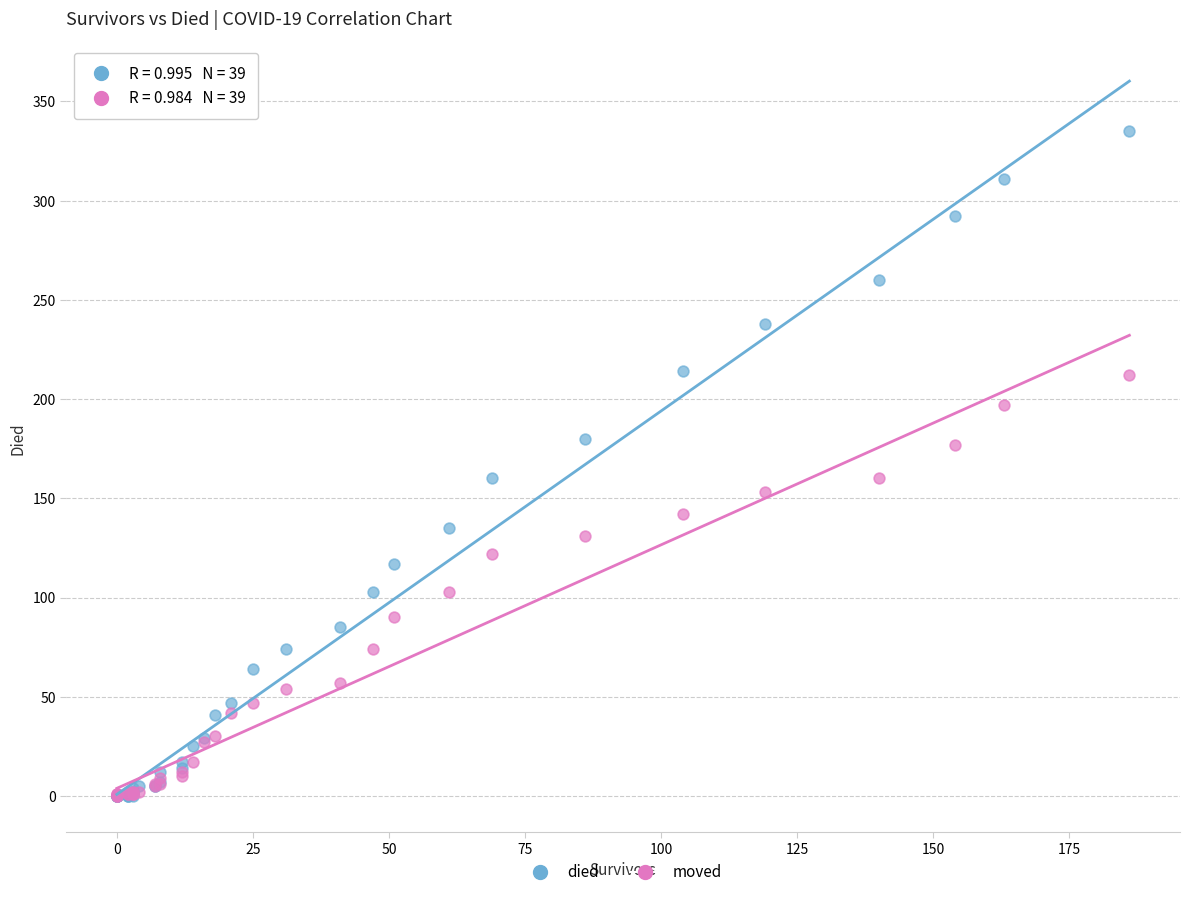

What are all the series names shown in the legend?

died, moved